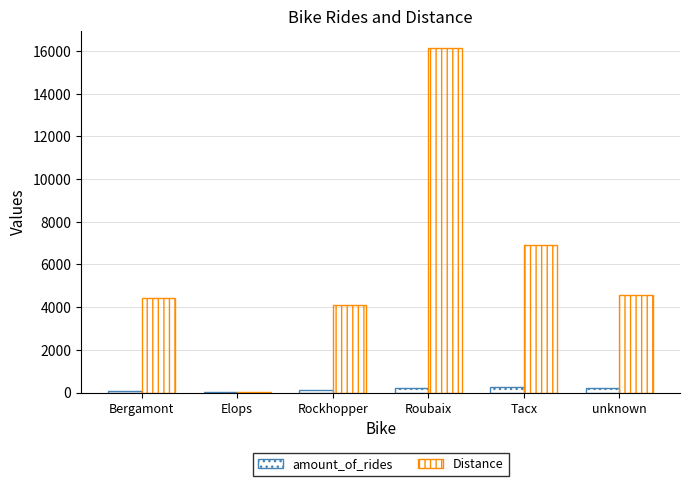

Which series has the largest total across all categories?

Distance